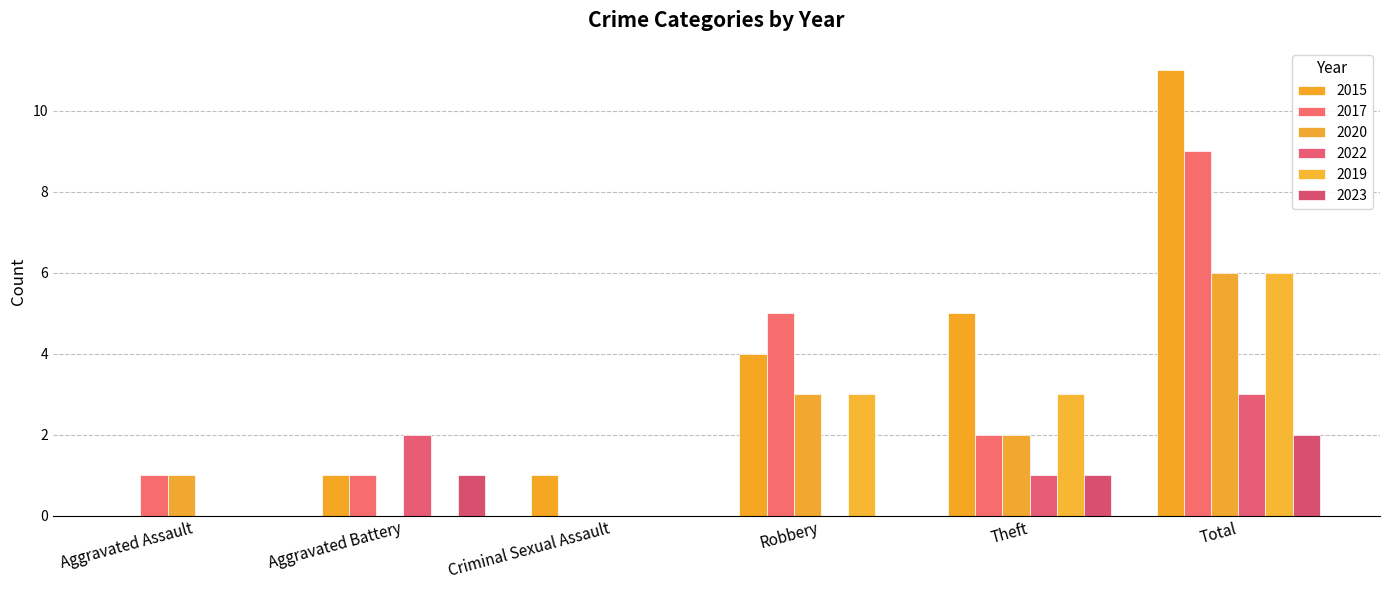

Which series has the largest range (max minus min)?

2015